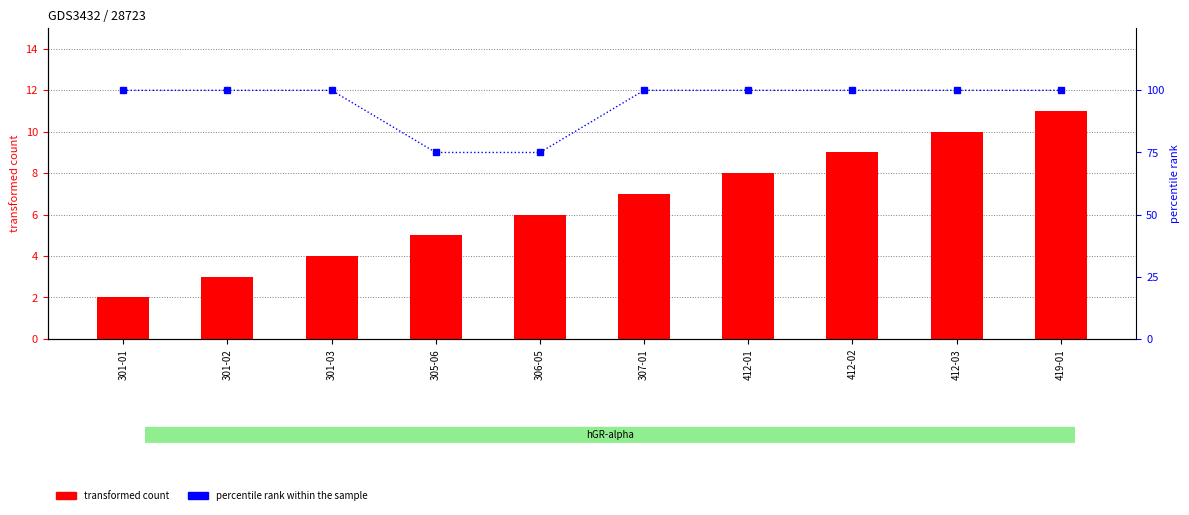

Reading right to left, list all the values displayed in this chart.

transformed count: 419-01=11	412-03=10	412-02=9	412-01=8	307-01=7	306-05=6	305-06=5	301-03=4	301-02=3	301-01=2
percentile rank within the sample: 419-01=100	412-03=100	412-02=100	412-01=100	307-01=100	306-05=75	305-06=75	301-03=100	301-02=100	301-01=100